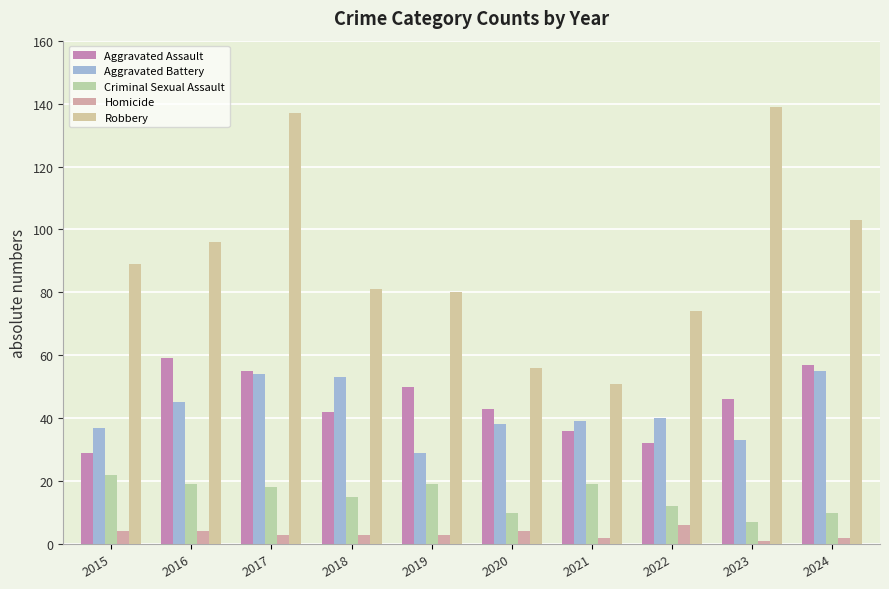

At which label does Robbery first exceed 89?

2016